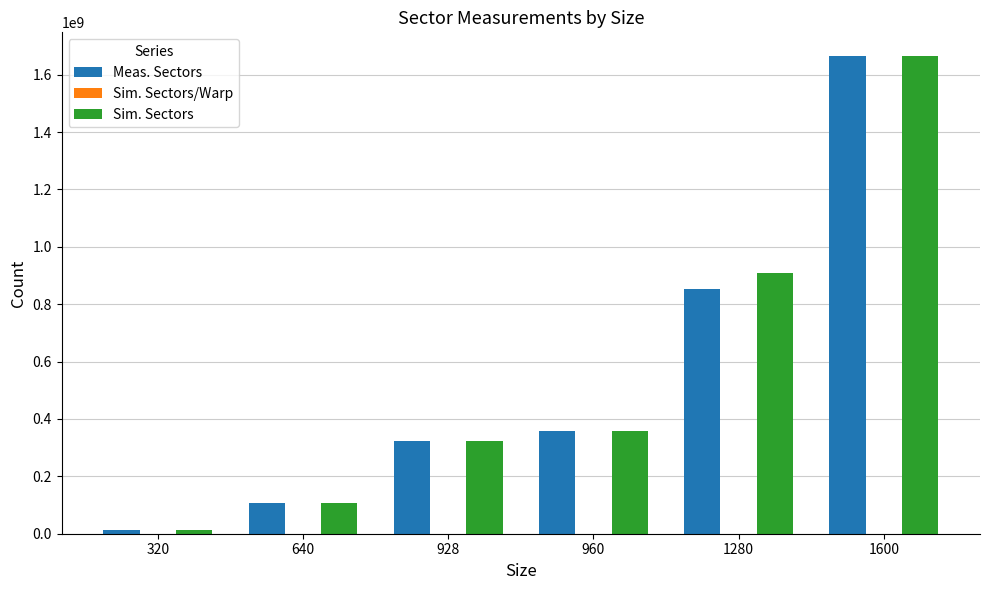

What value does the Sim. Sectors series have at 1280, to the nearest 10?

909312000